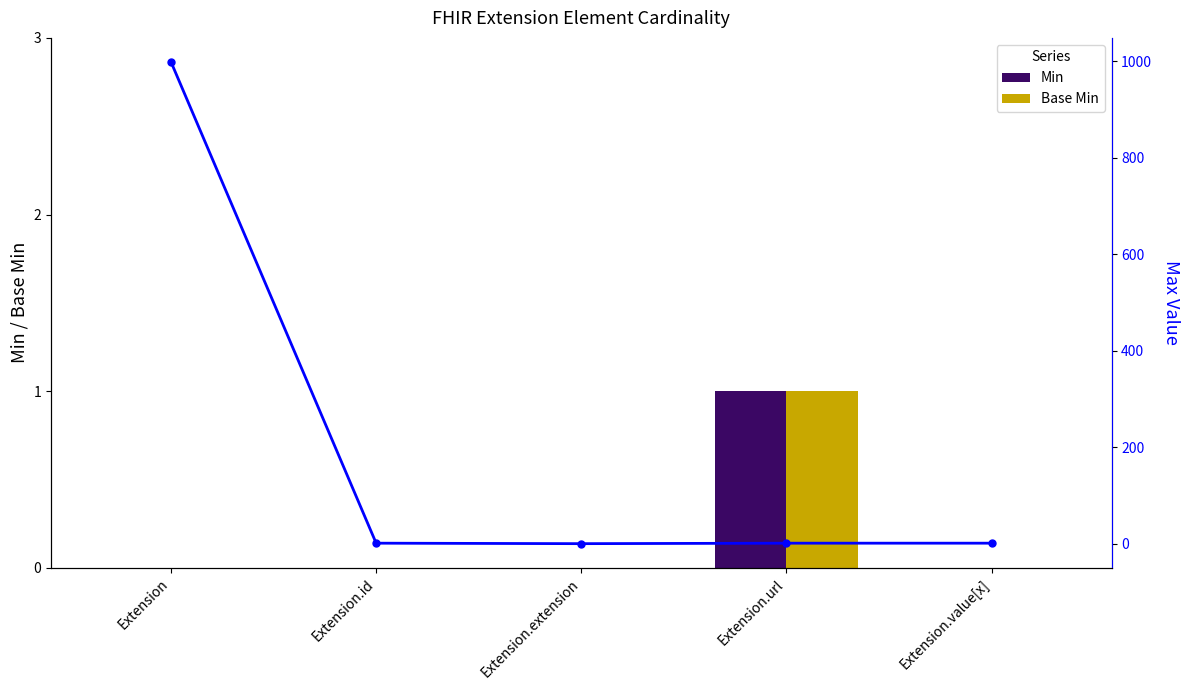

Which category has the lowest value in the Base Min series?

Extension